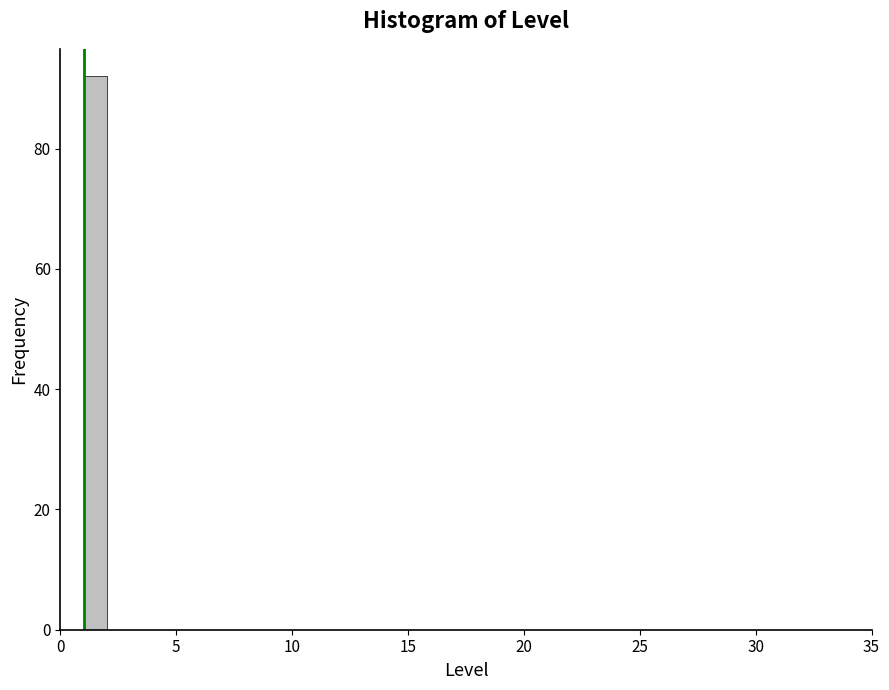

Read against the x-axis, roughly where is the centre of the tallest bar?

1.5